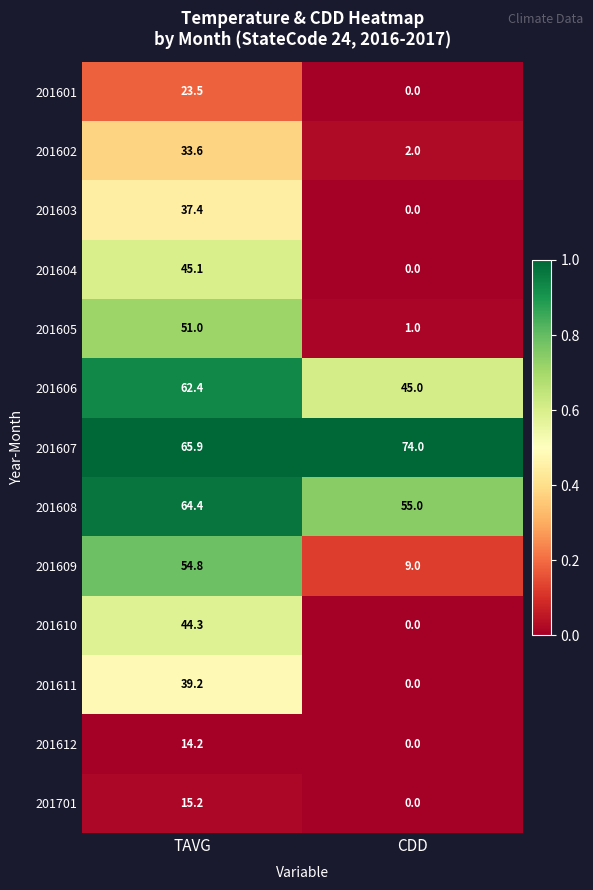

Which series has the largest total across all categories?

201607